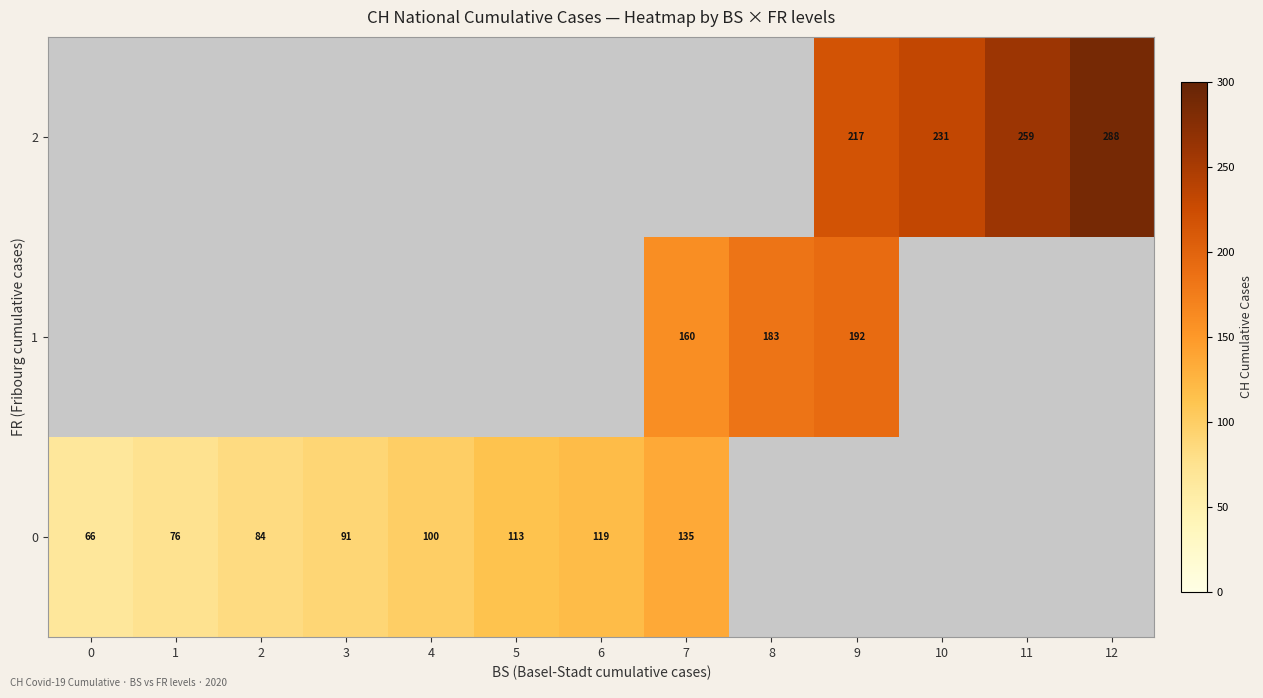

Count the number of data series in this chart.

3